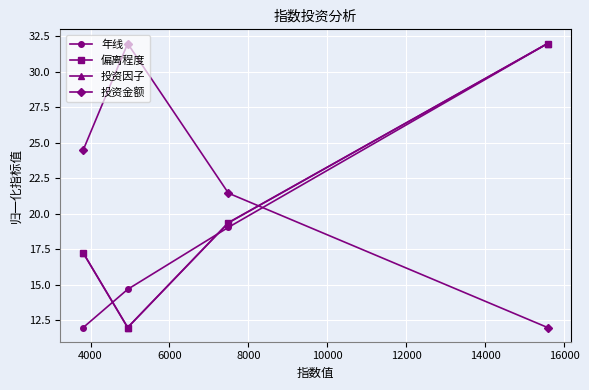

In 偏离程度, how many points are lower than both neighbors (excluding endpoints)?

1